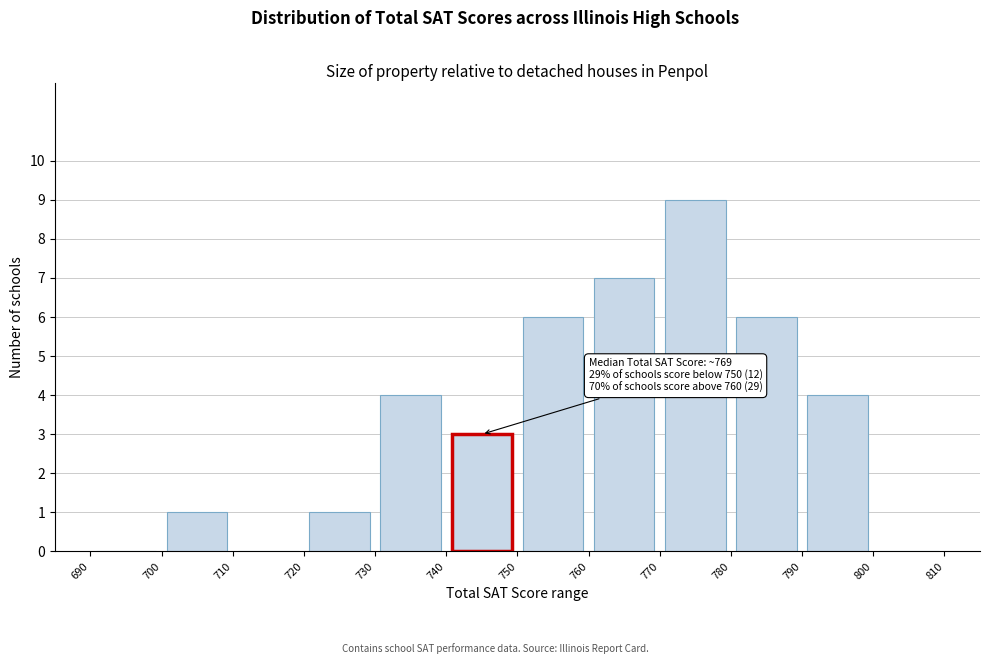

Over which range of the x-axis is the bar tallest?

770 to 780